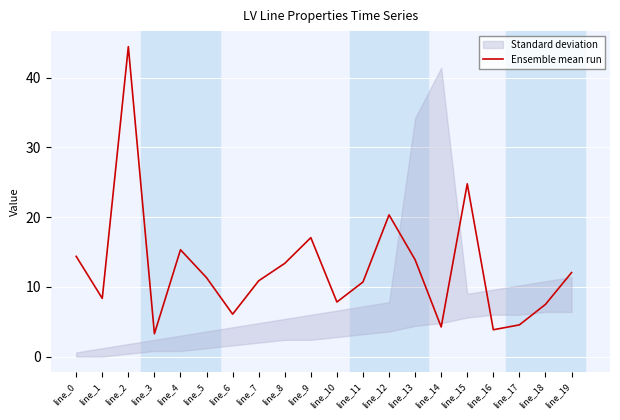

How many data points are less than 11?

10